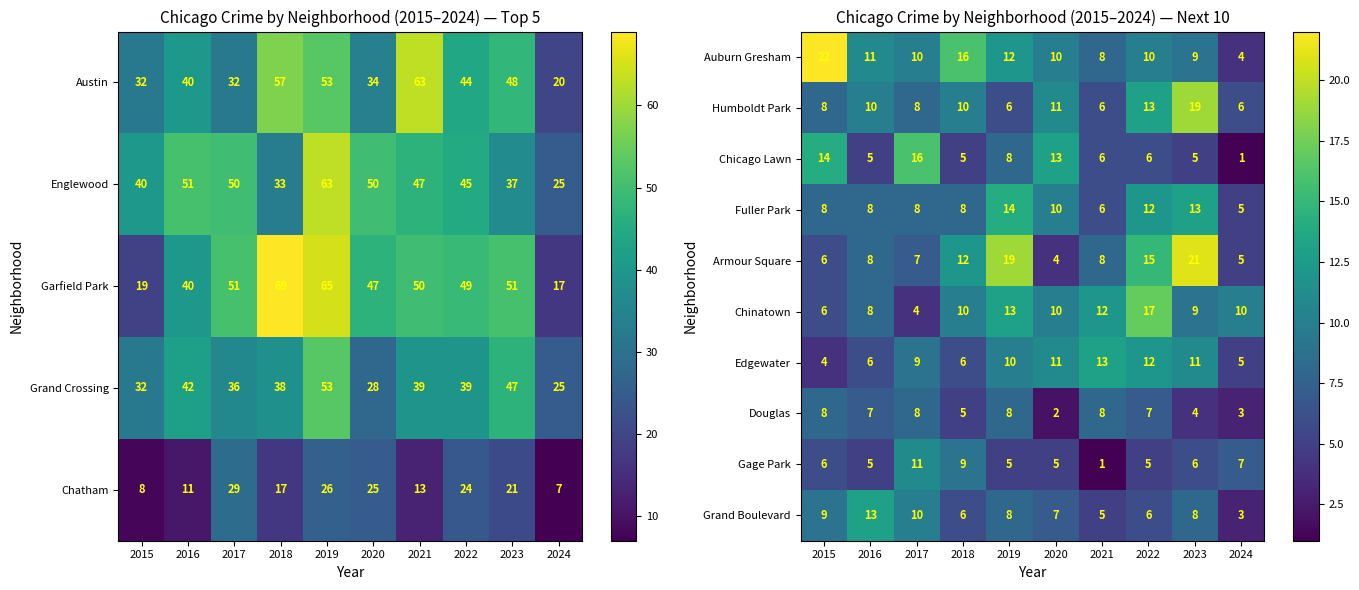

At which category does the chart reach its minimum across all series?

2024